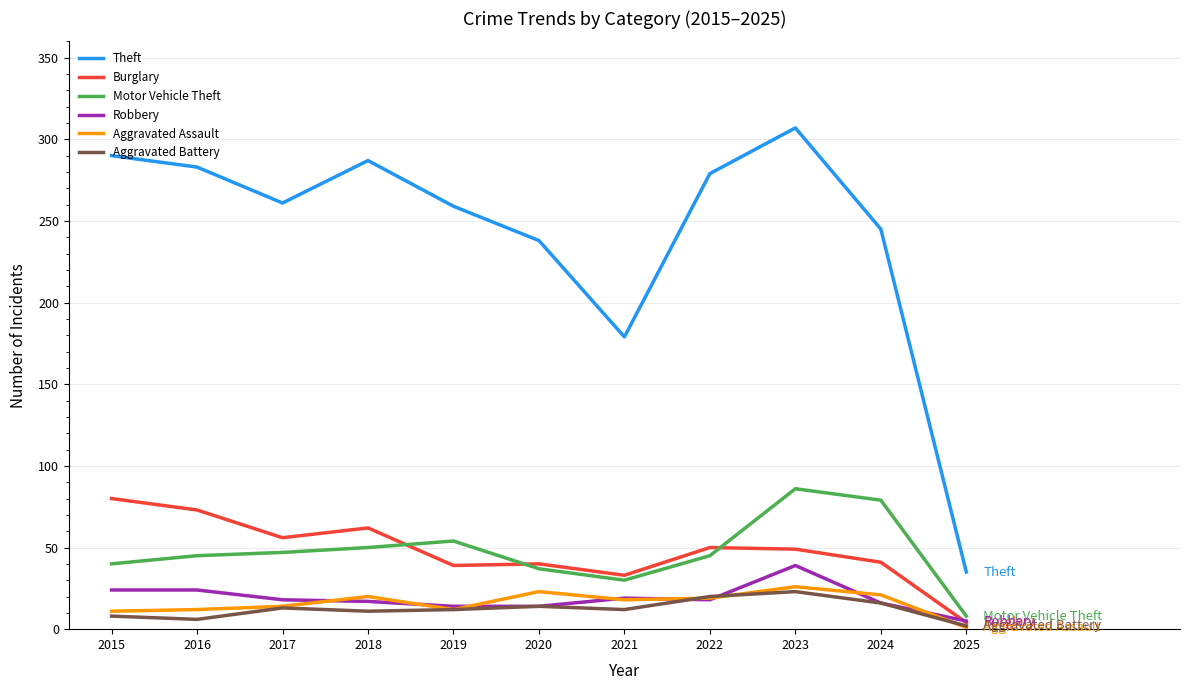

What is the sum of the Burglary values at 2017 and 2020?

96